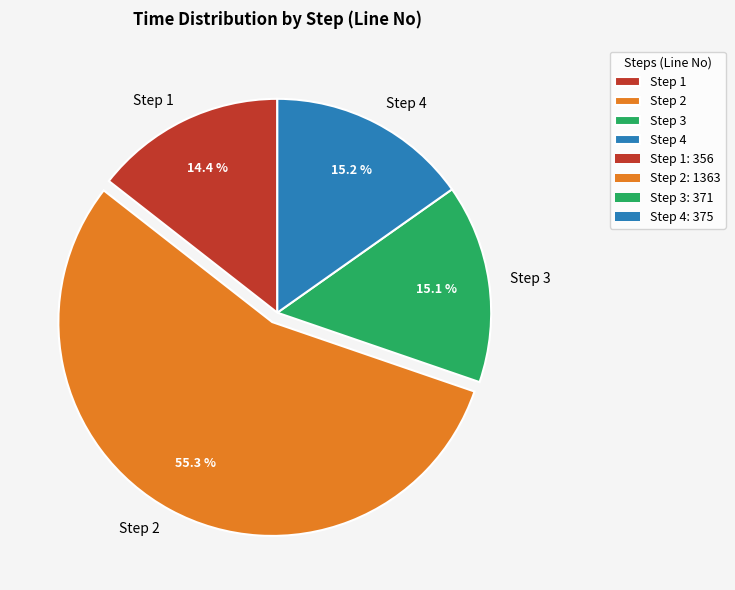

How much of the chart is everything except Step 2?

44.7%